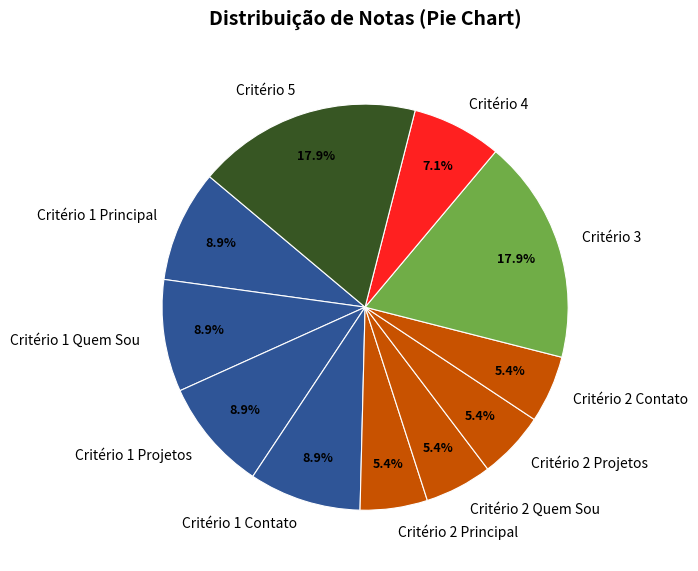

Combined, do Critério 1 Contato and Critério 1 Principal account for over 50%?

No